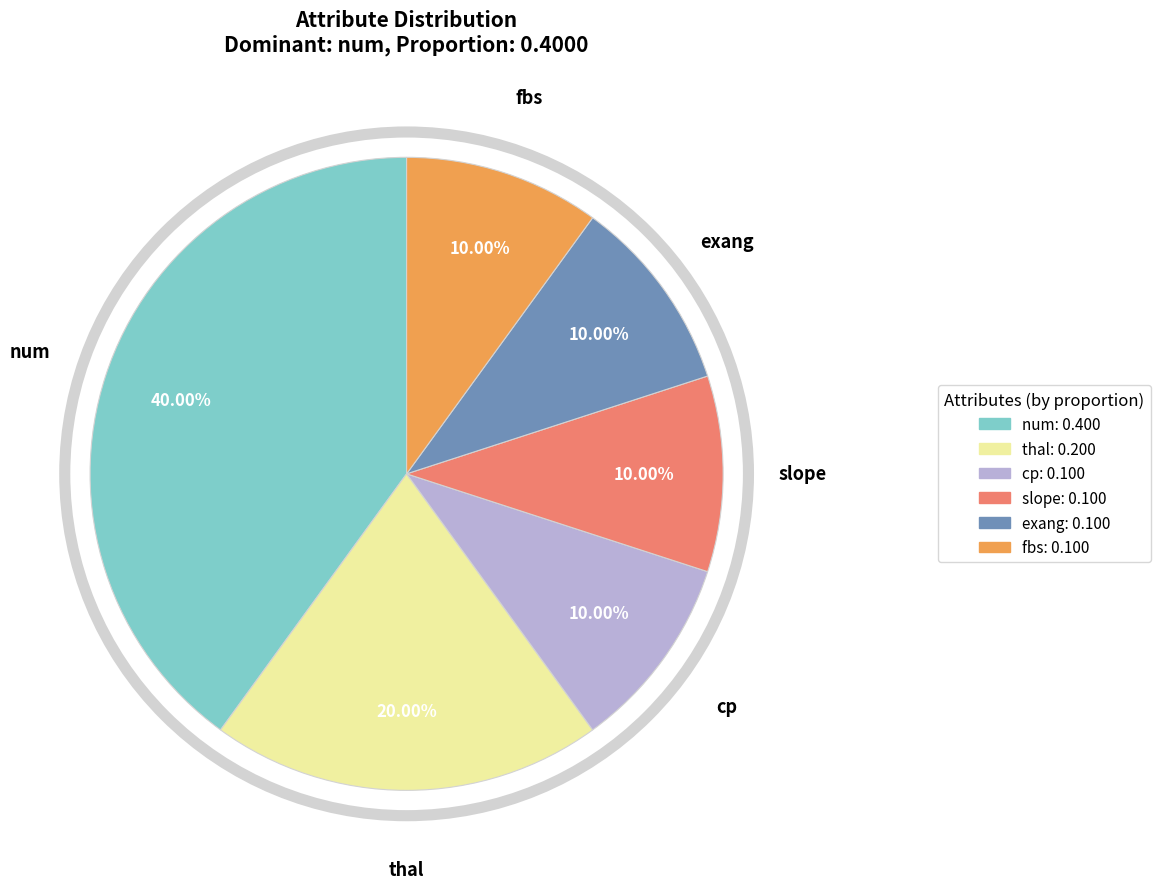

Count the number of slices in the pie.

6